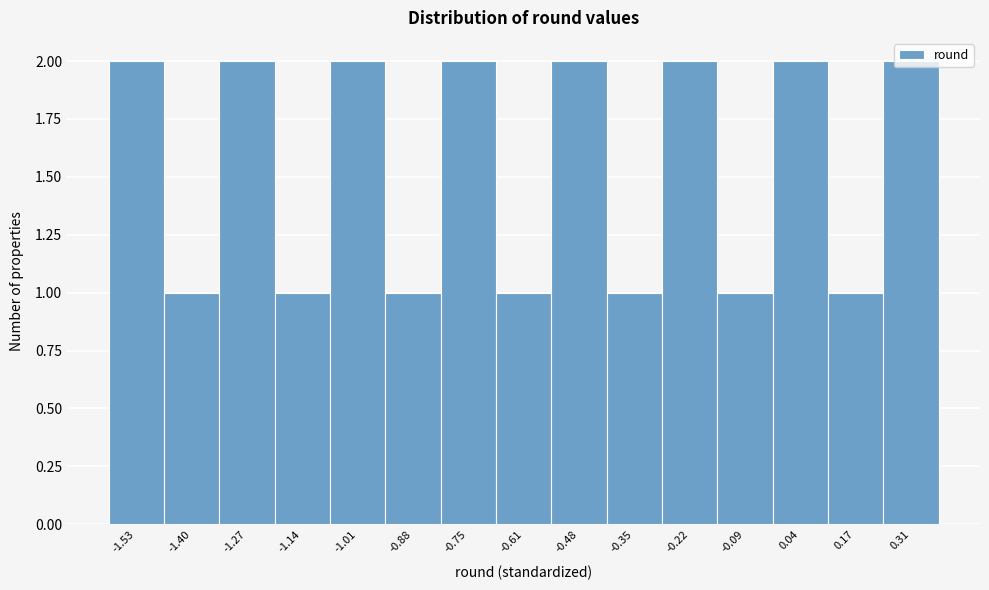

Reading left to right, transcribe this chart: for each bar, give the range it covers on the x-axis and its height. Neither the bar edges nor the heights are printed on the chart, so give them approximately, as read against the axes.

-1.60 to -1.46: 2
-1.46 to -1.34: 1
-1.34 to -1.20: 2
-1.20 to -1.08: 1
-1.08 to -0.94: 2
-0.94 to -0.82: 1
-0.82 to -0.68: 2
-0.68 to -0.54: 1
-0.54 to -0.42: 2
-0.42 to -0.28: 1
-0.28 to -0.16: 2
-0.16 to -0.02: 1
-0.02 to 0.10: 2
0.10 to 0.24: 1
0.24 to 0.38: 2